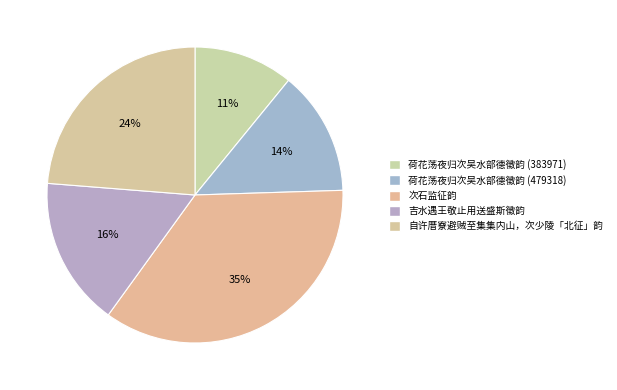

True or false: 自许厝寮避贼至集集内山，次少陵「北征」韵 accounts for 24% of the total.

True